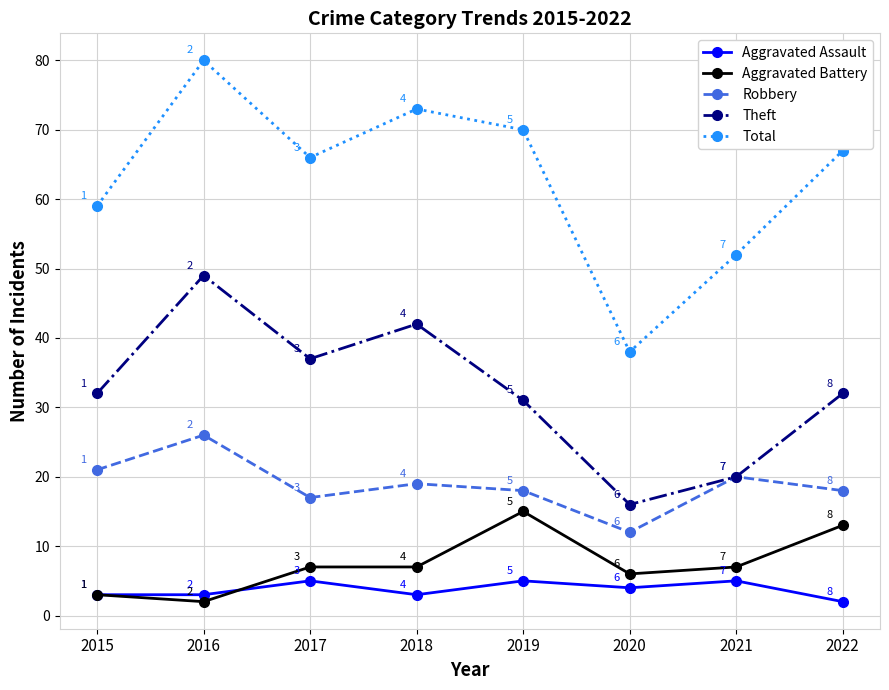

What is the sum of all Aggravated Battery values?

60